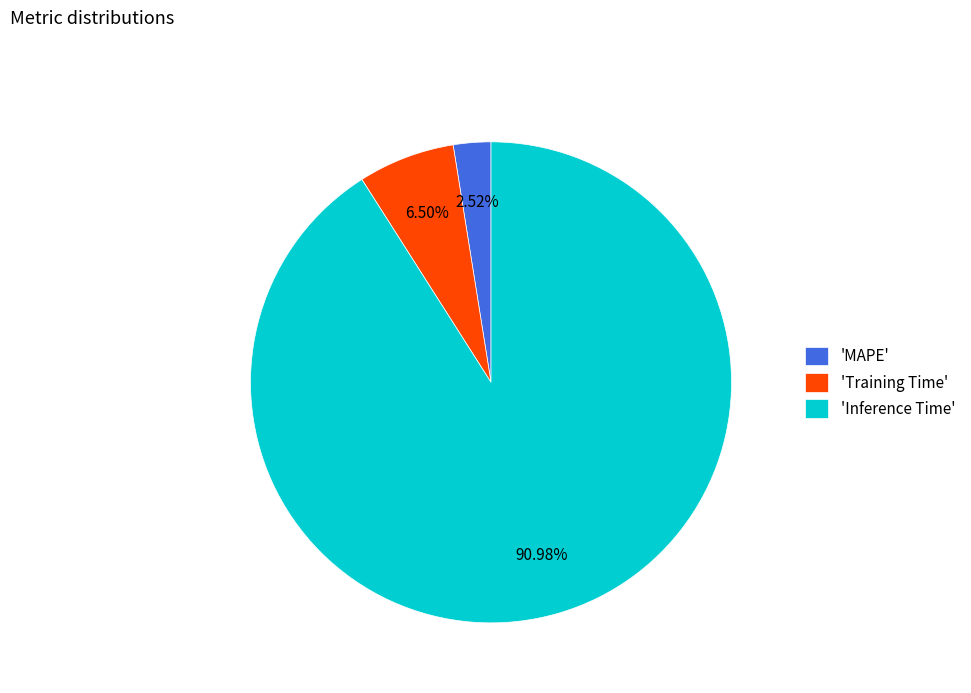

Is there a majority slice in this chart?

Yes